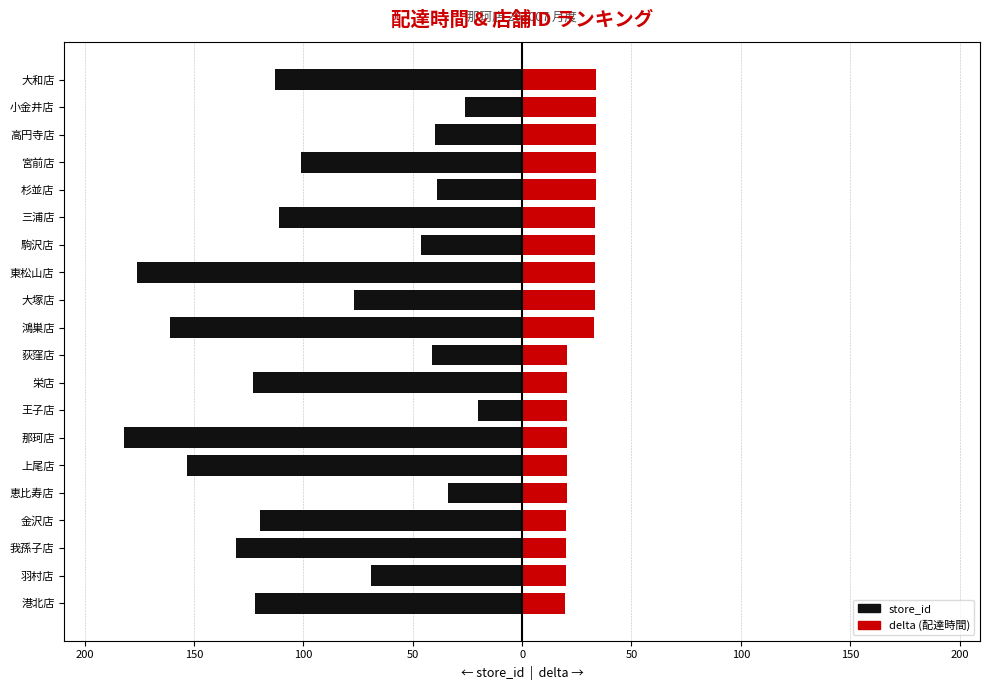

Which series has the largest range (max minus min)?

store_id